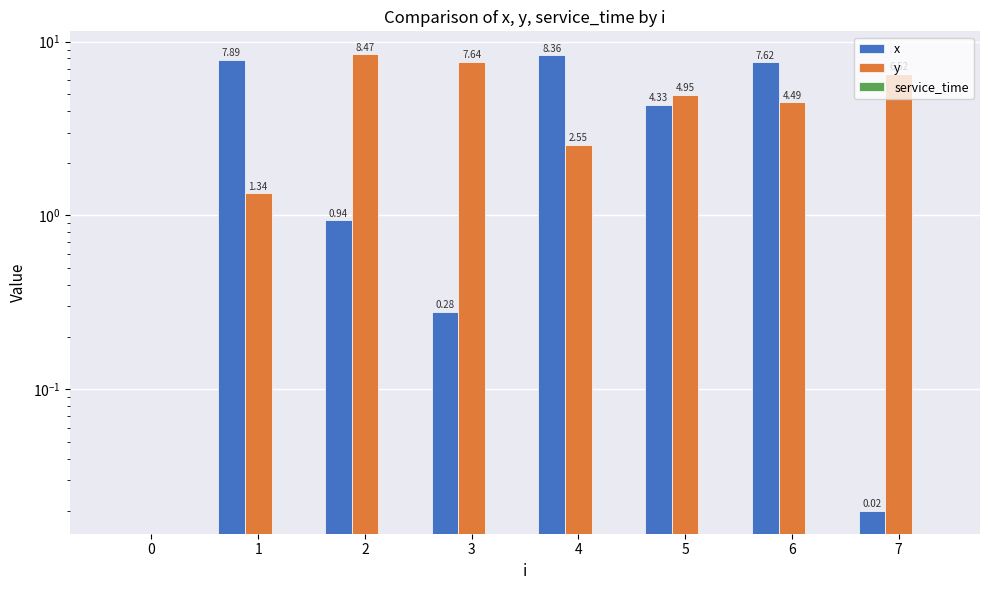

Which has a higher value, 6 or 5?

6